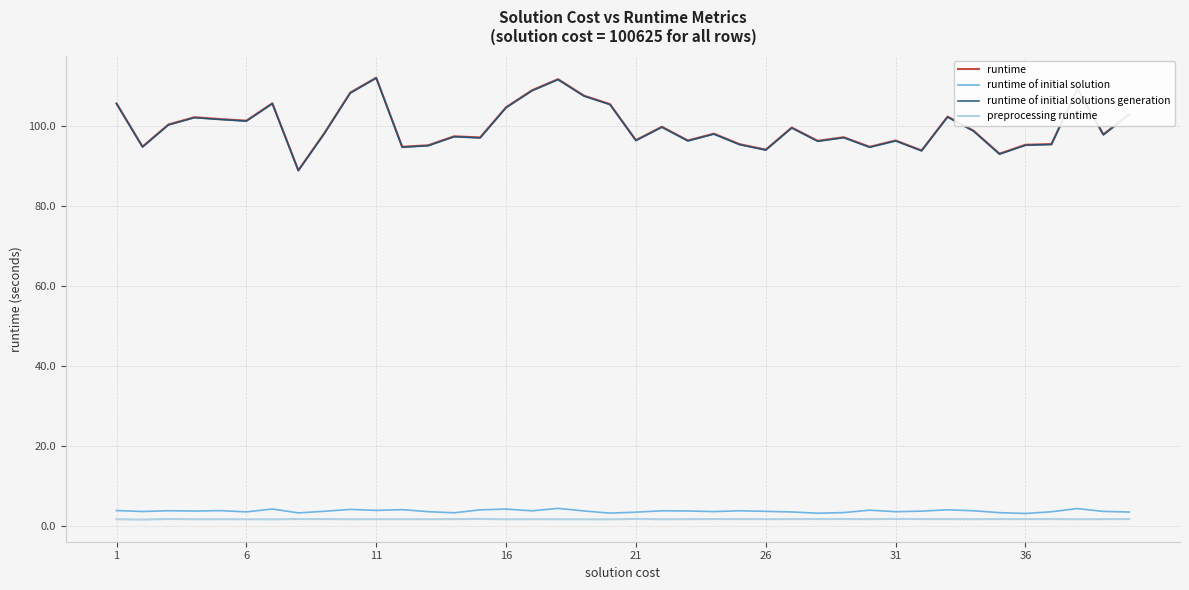

True or false: preprocessing runtime and runtime of initial solutions generation intersect in this chart.

False